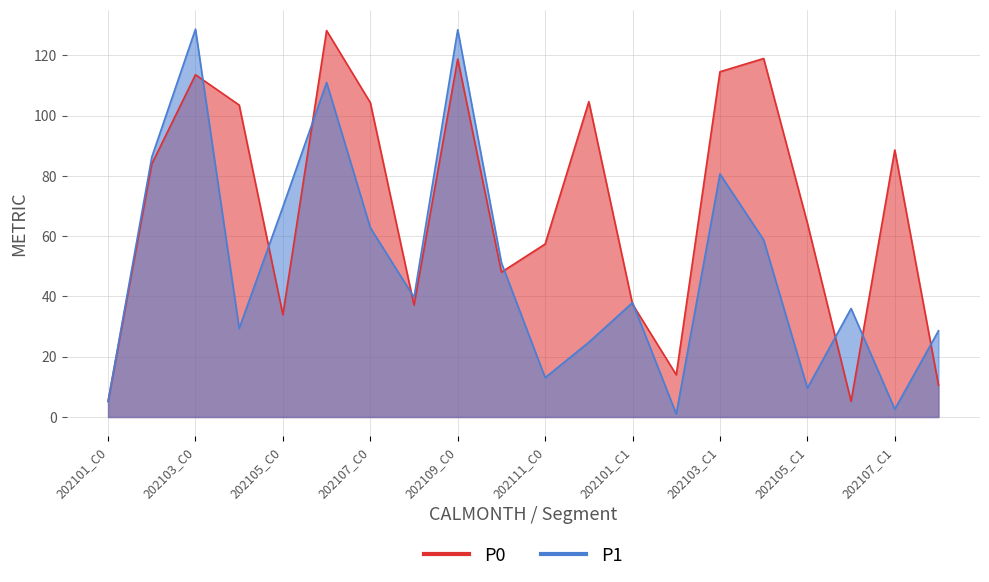

Which series has the widest spread of values?

P1